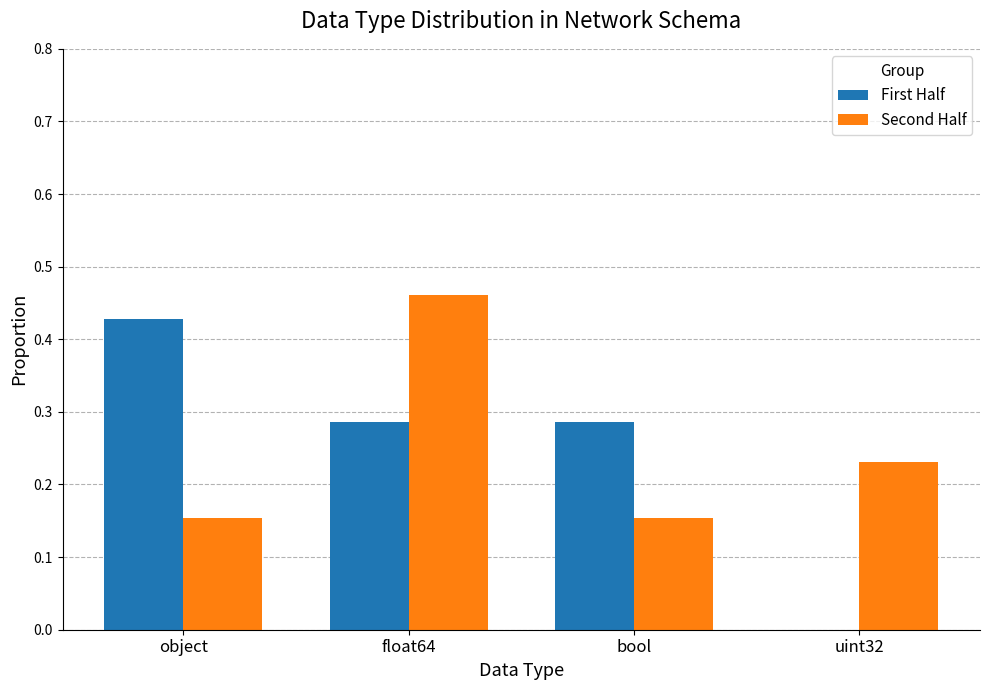

Which series changed the most between object and bool?

First Half